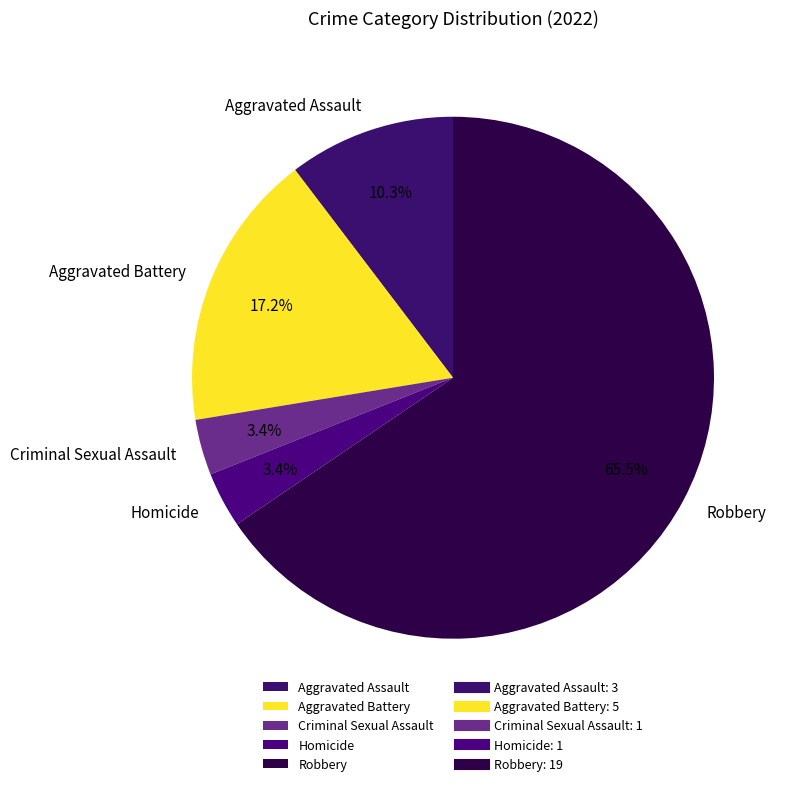

Which has a higher value, Criminal Sexual Assault or Aggravated Battery?

Aggravated Battery